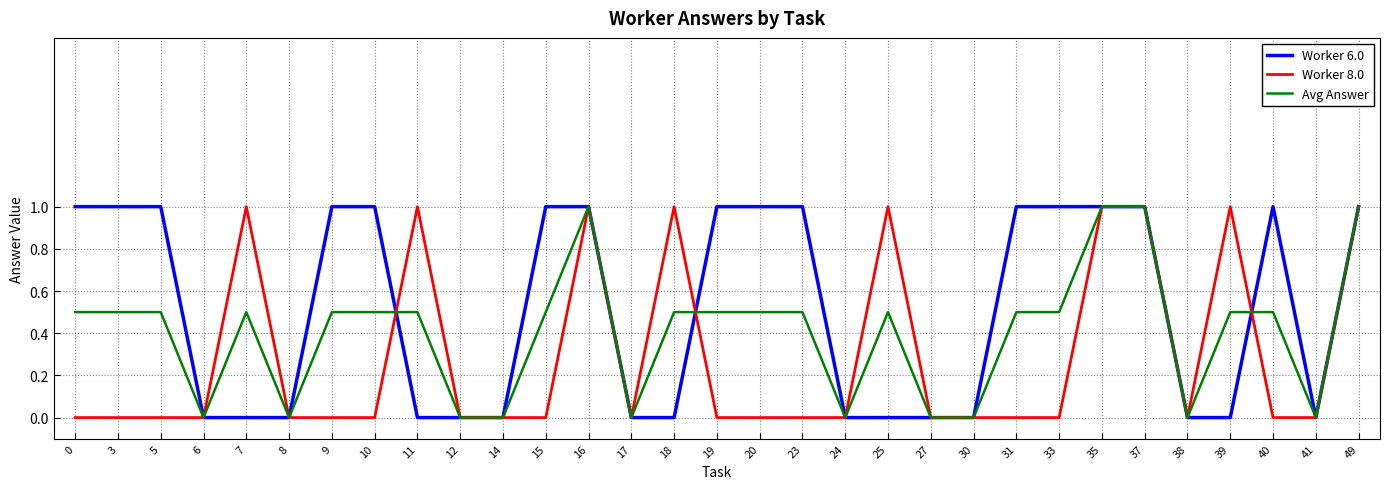

Rank the series at 3 from lowest to highest value.

Worker 8.0, Avg Answer, Worker 6.0